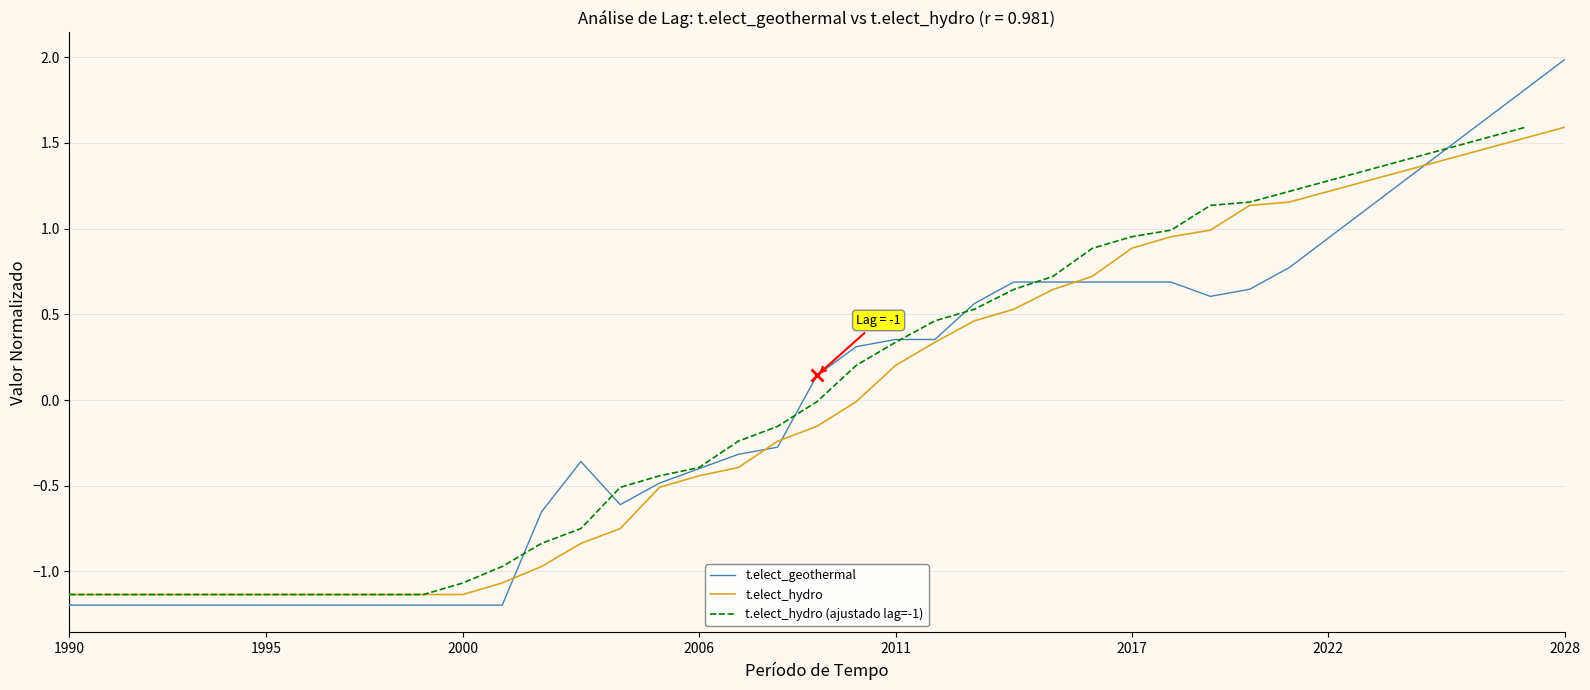

True or false: t.elect_hydro and t.elect_hydro (ajustado lag=-1) intersect in this chart.

False